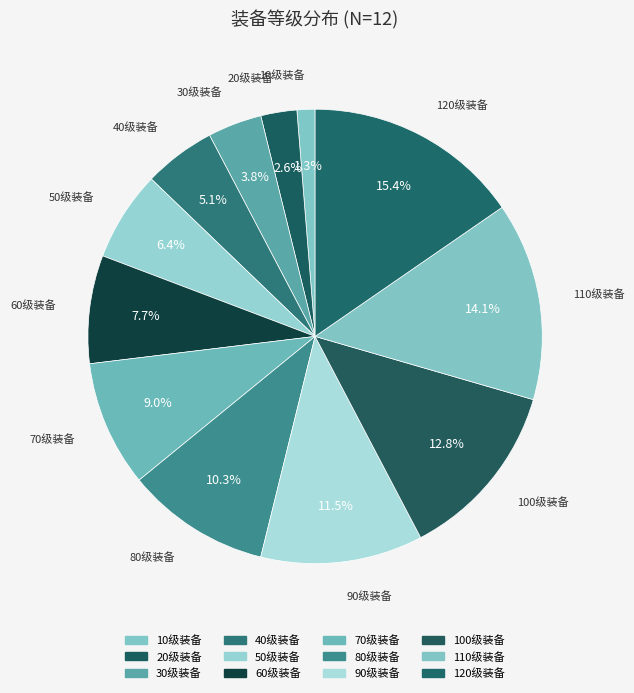

What is the largest slice in the pie chart?

120级装备